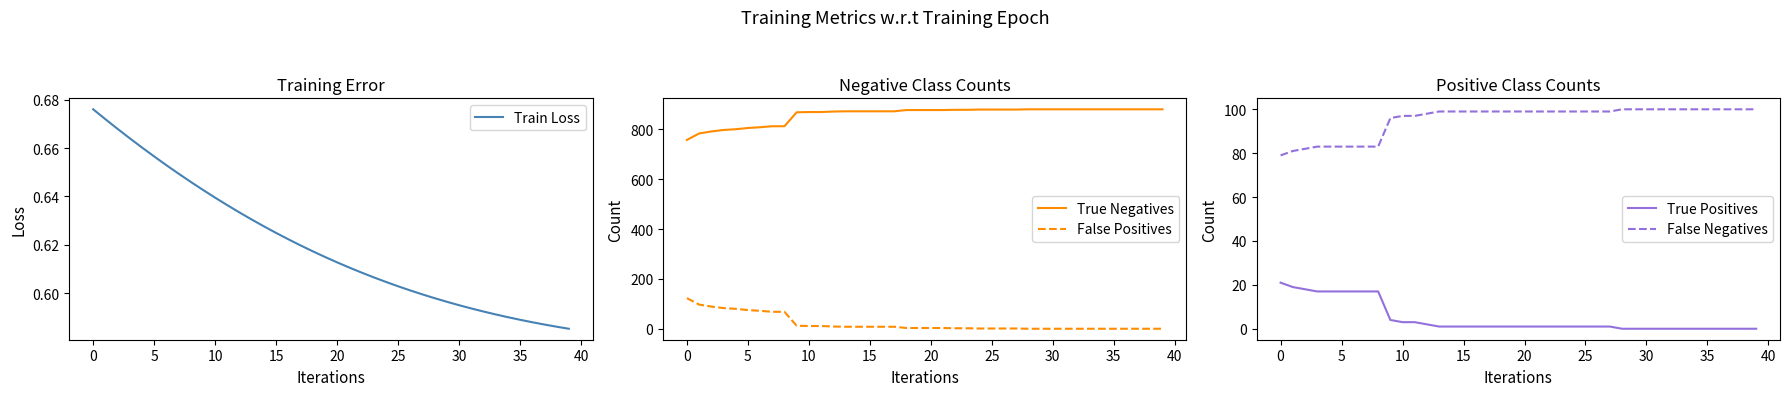

Does the chart display data point markers on the line(s)?

No